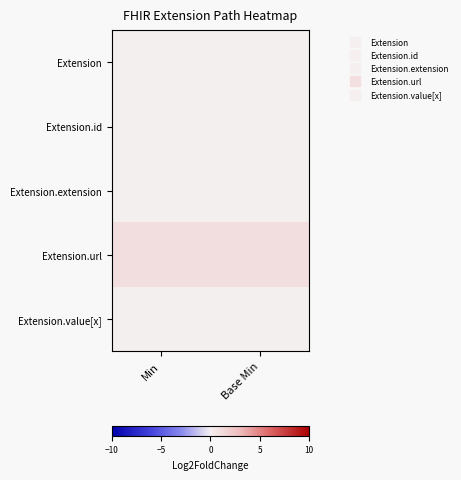

Reading left to right, transcribe all the data shown in this chart.

Extension: Min=0	Base Min=0
Extension.id: Min=0	Base Min=0
Extension.extension: Min=0	Base Min=0
Extension.url: Min=1	Base Min=1
Extension.value[x]: Min=0	Base Min=0